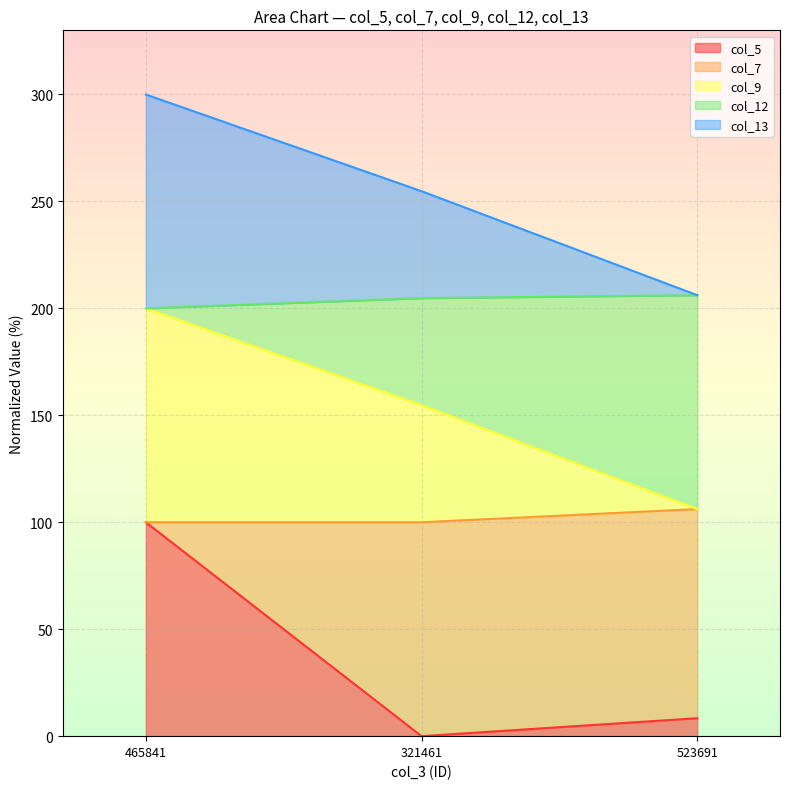

Which category has the lowest value in the col_5 series?

321461